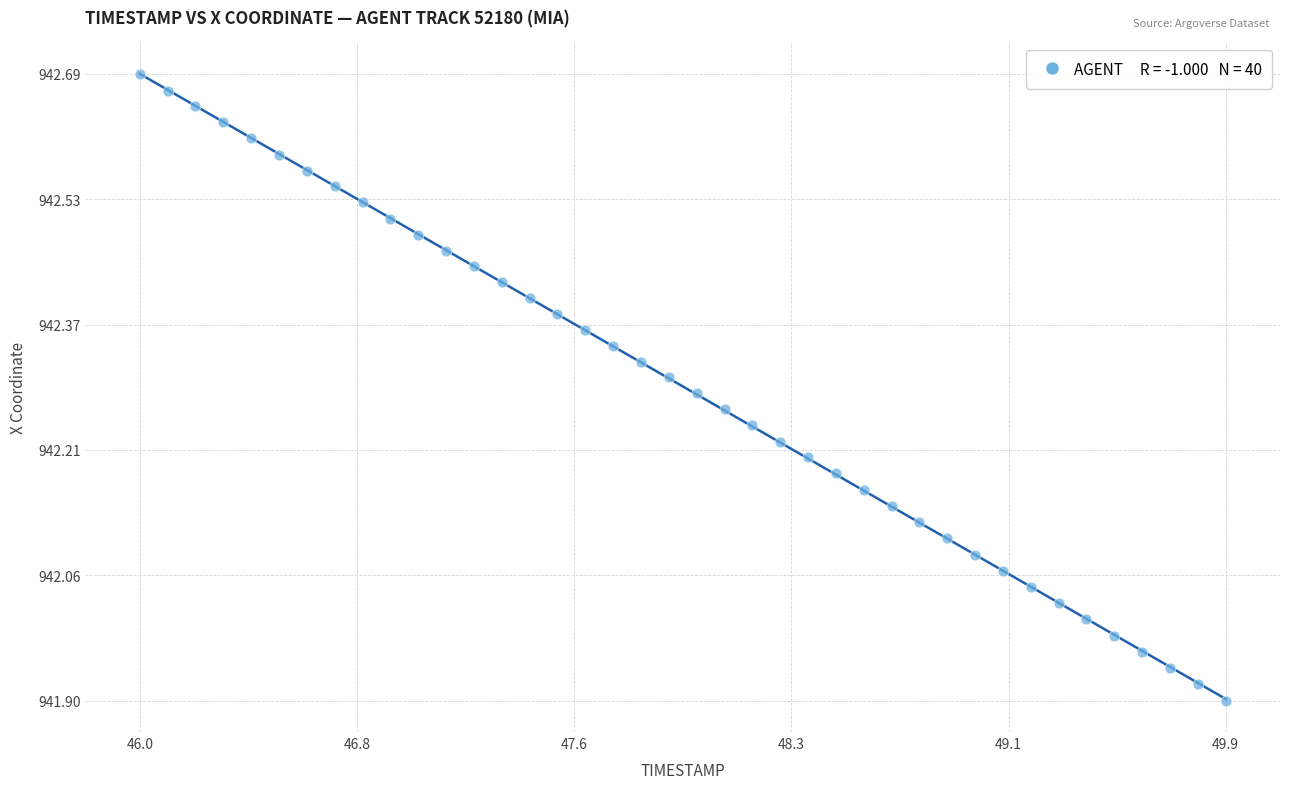

What is the range of Y values (max minus min)?

0.8